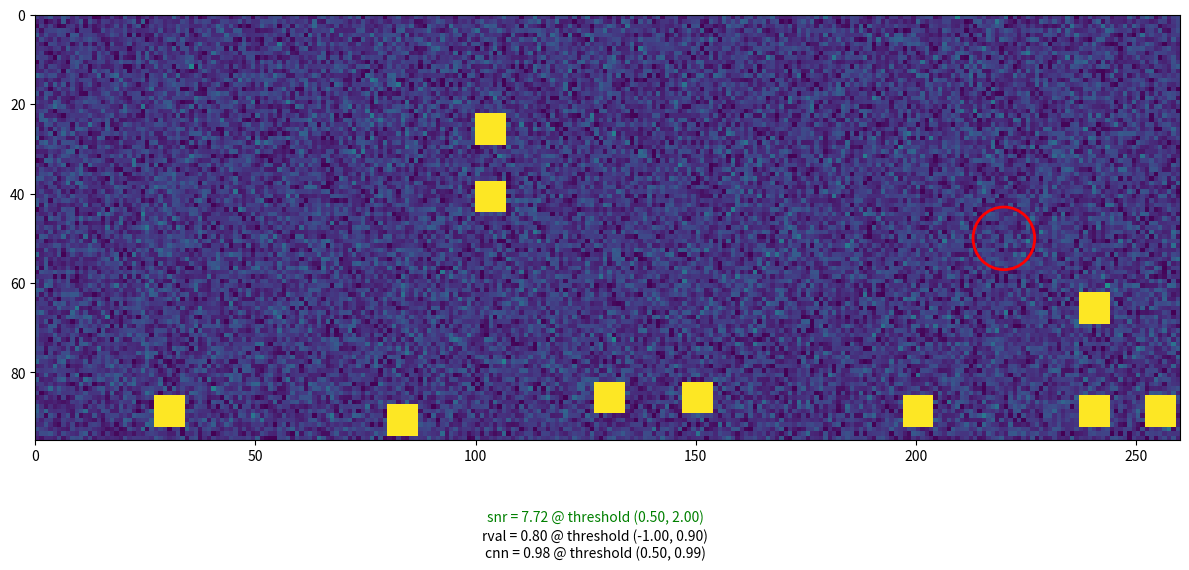

Between 1 and 2, which is larger?

1